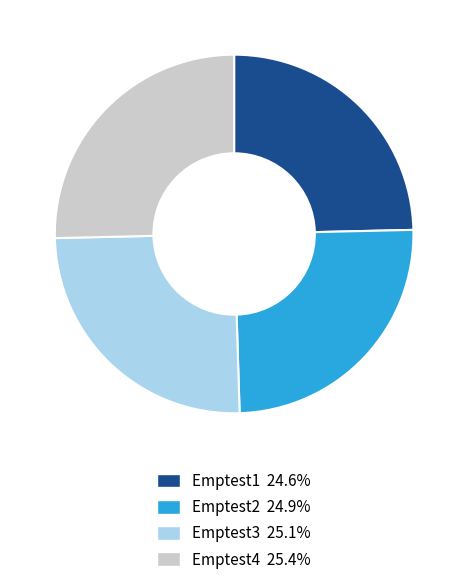

Approximately how many times larger is the value at Emptest1 compared to Emptest4?

1.0